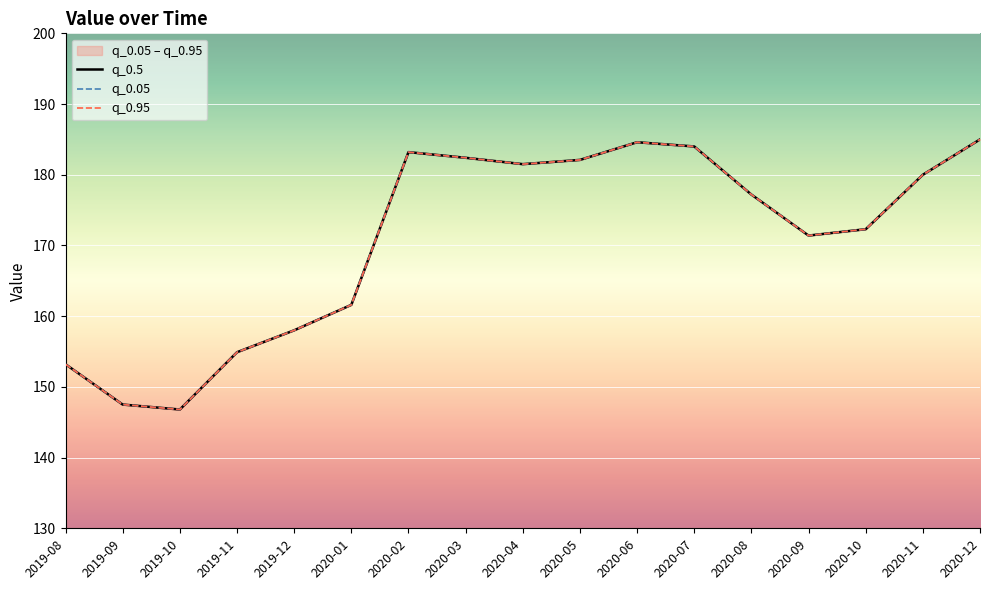

What is the sum of all q_0.5 values?

2905.7